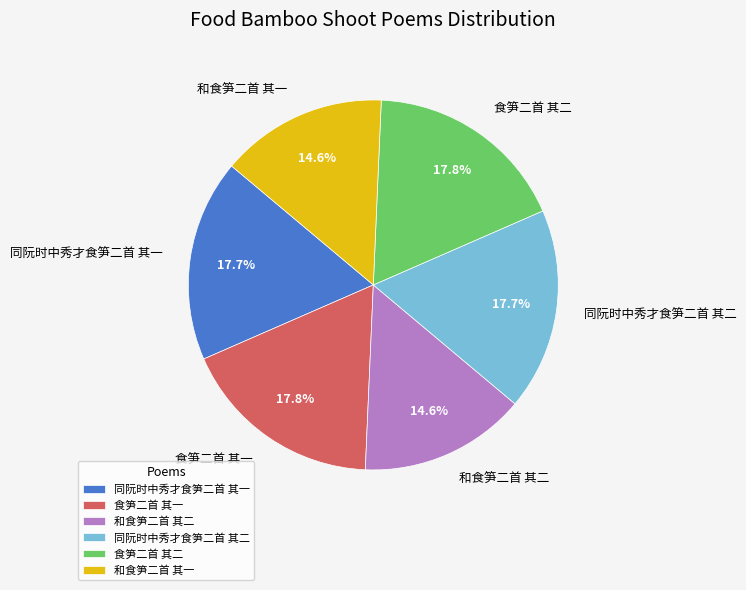

To the nearest percent, what is the difference between the largest and smallest slice percentages?

3%